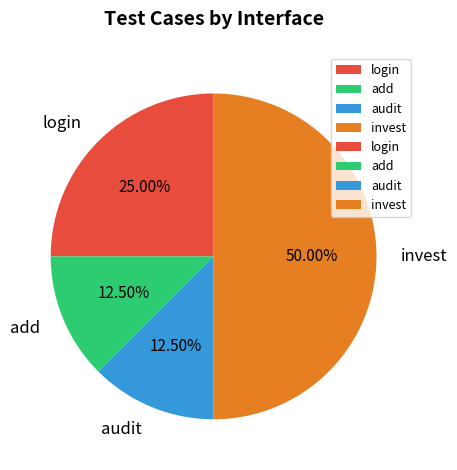

Is the sum of invest and login greater than half?

Yes